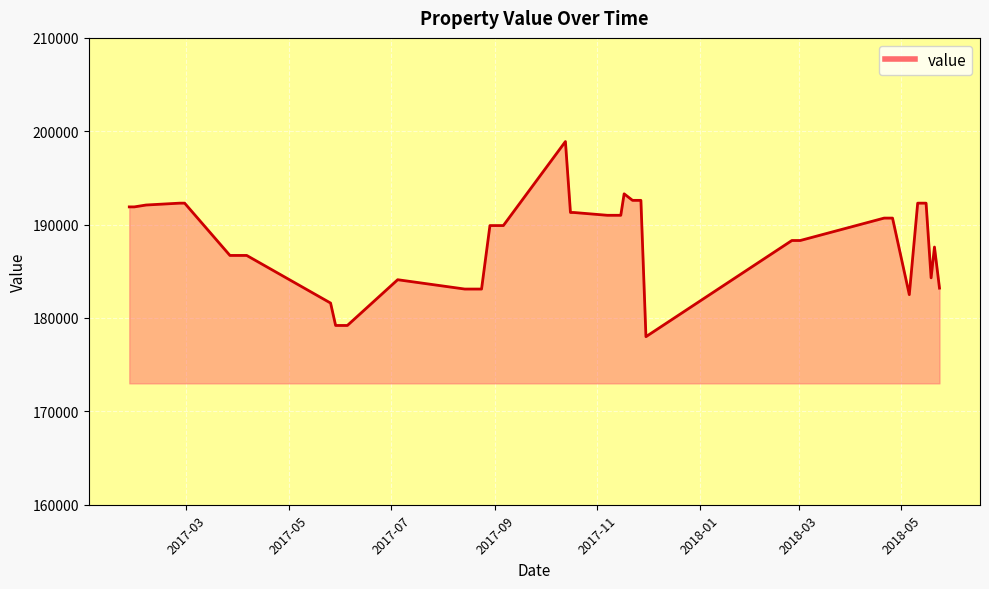

What is the smallest value displayed?

178000